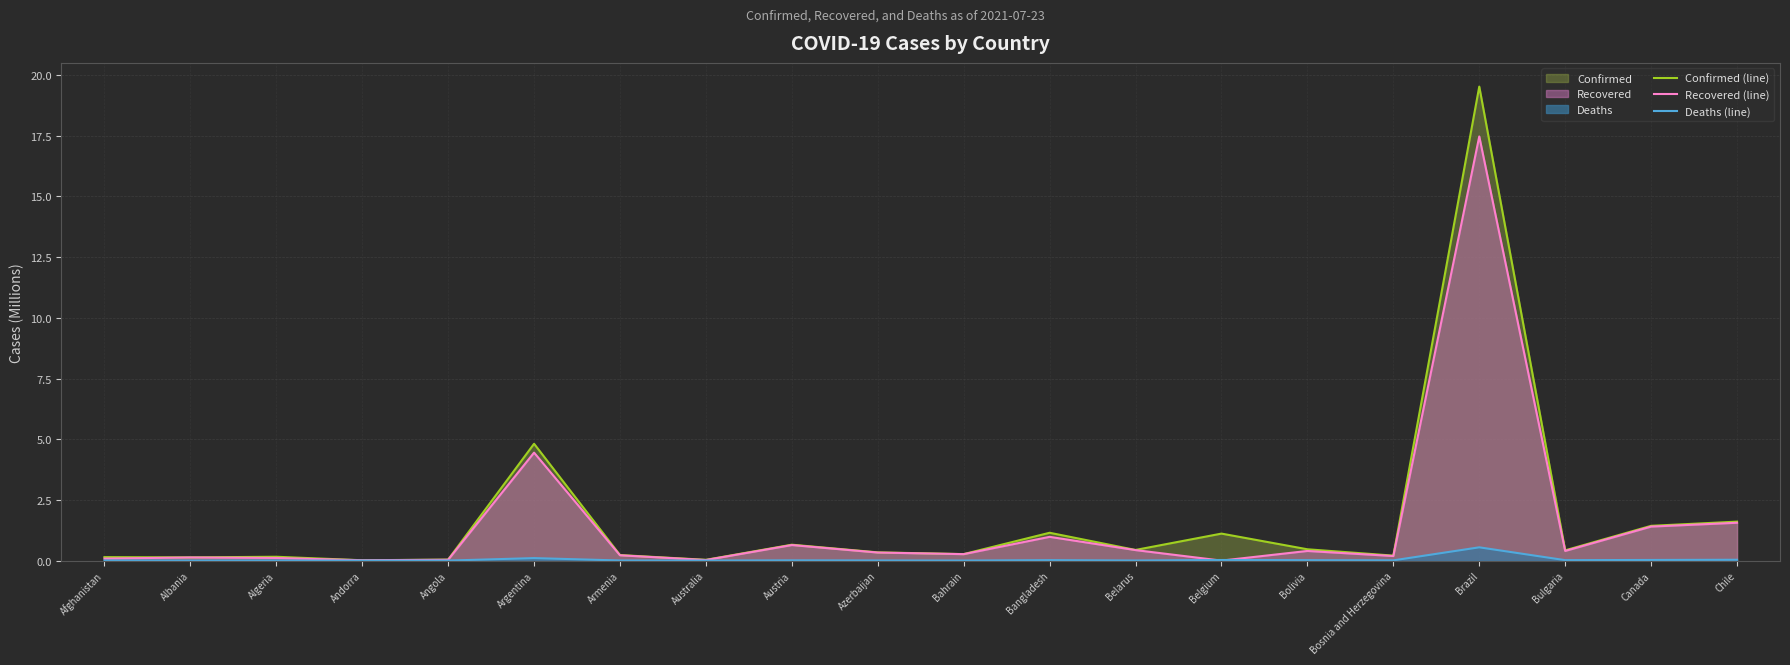

Where is the first local maximum for Confirmed (line)?

Algeria